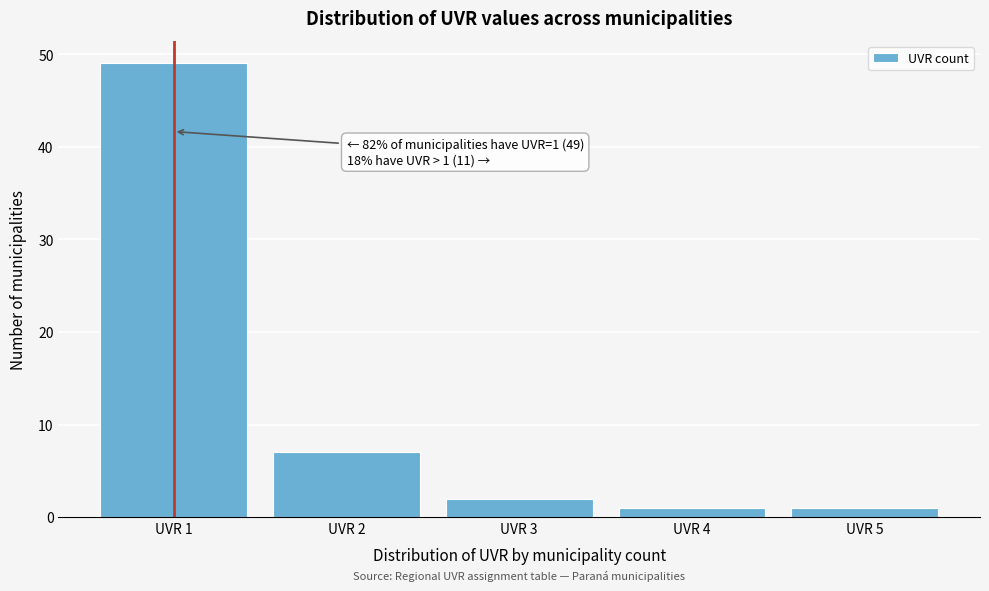

Which range on the x-axis has the tallest bar?

0.5 to 1.5